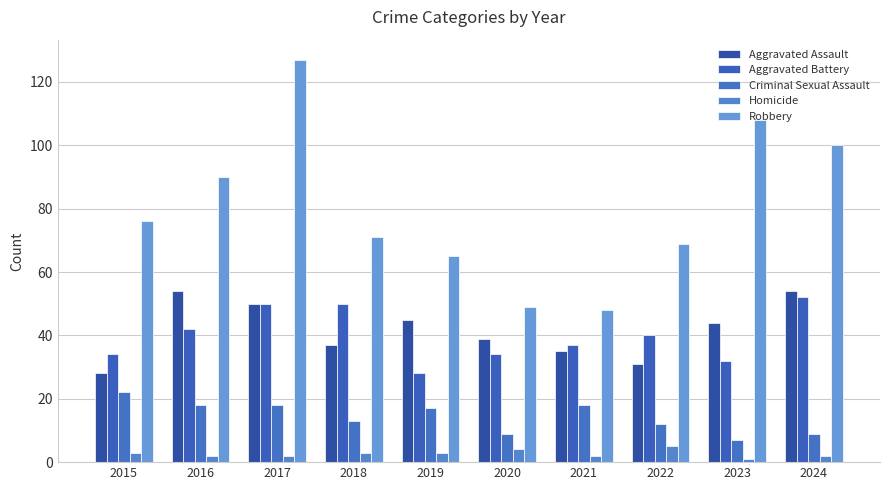

What is the average value of the Aggravated Battery series?

40